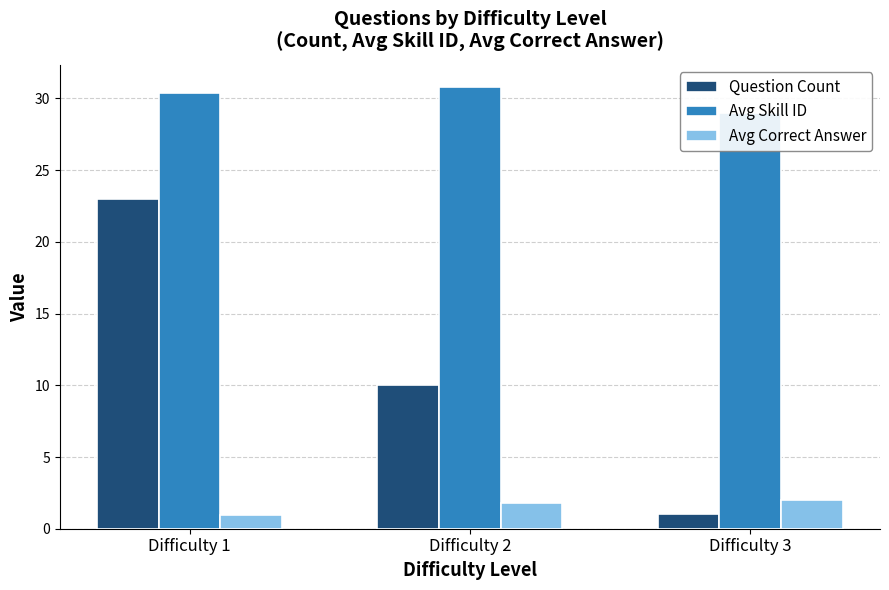

At which category is the sum across all series the highest?

Difficulty 1